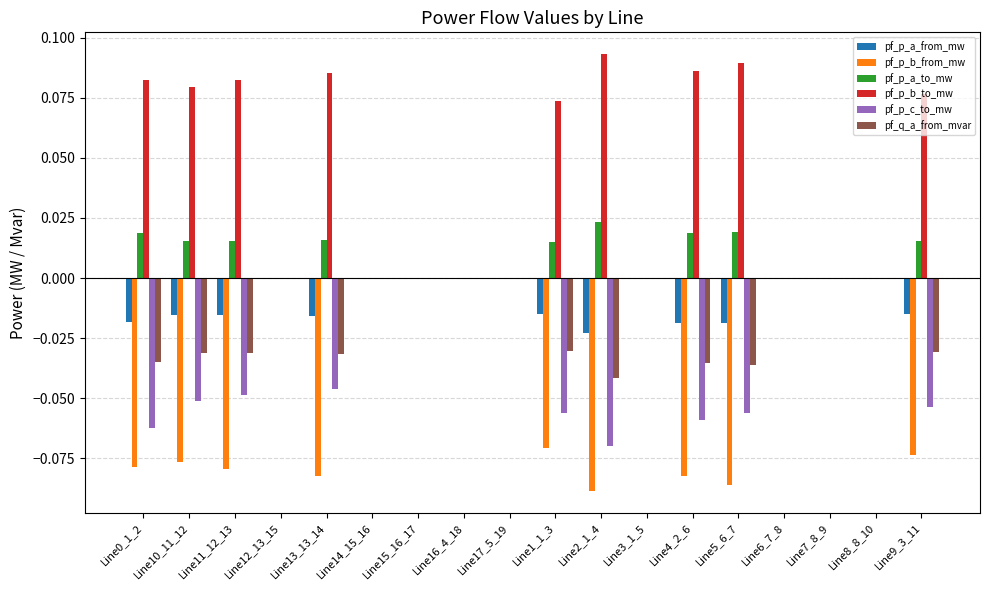

True or false: pf_p_b_to_mw has a value of 0.0 at Line14_15_16.

True